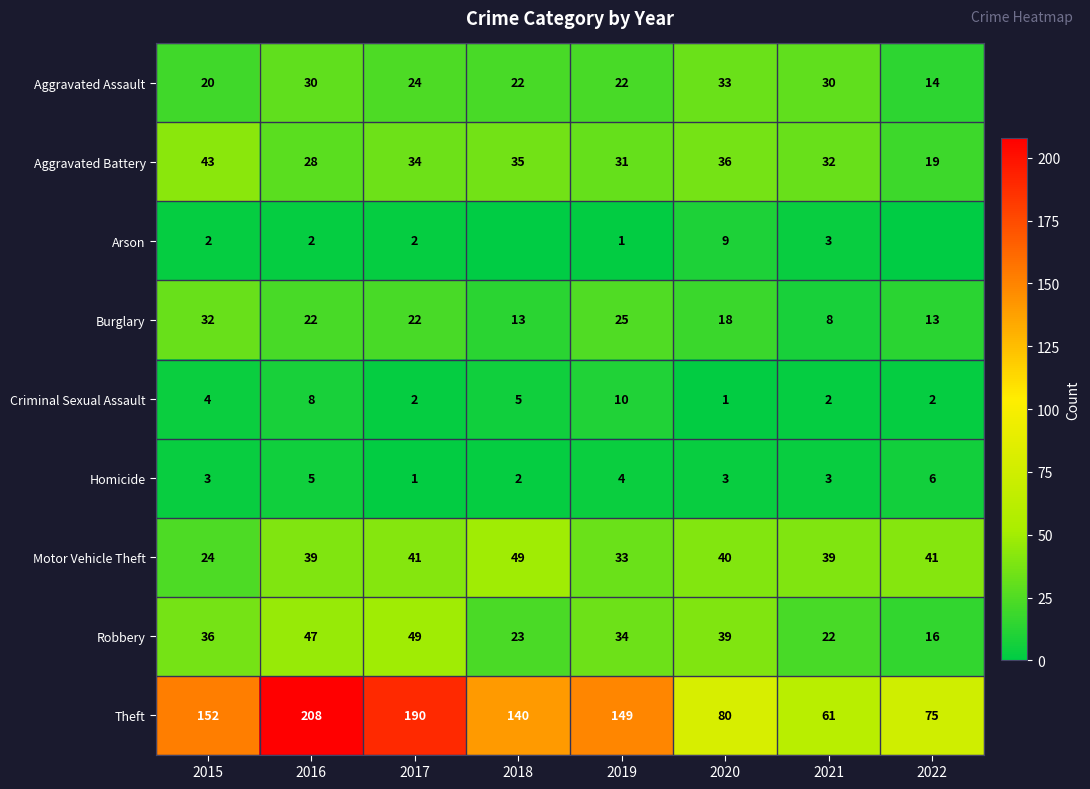

What is the highest value of the Aggravated Assault series?

33